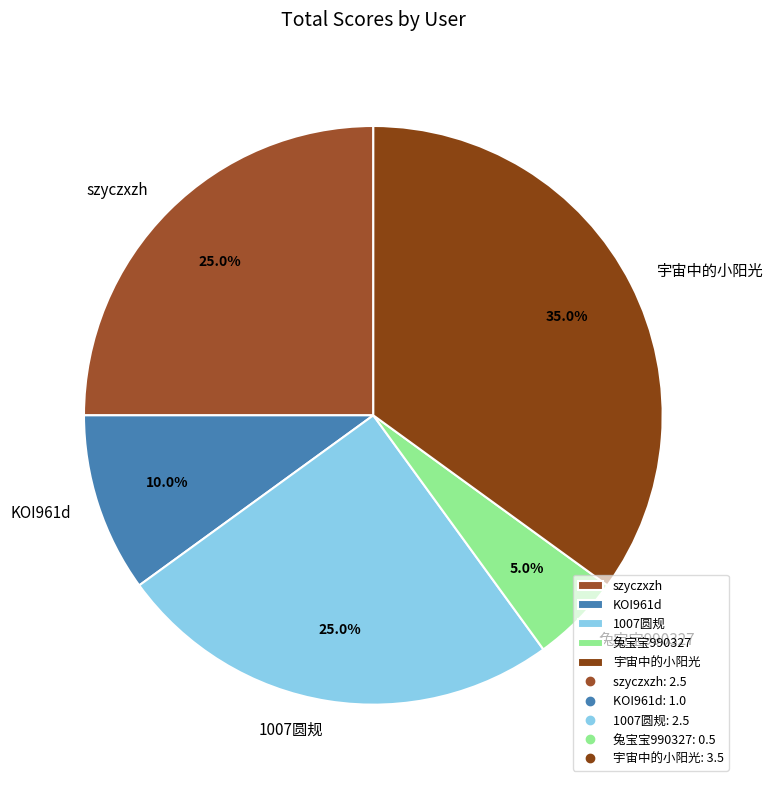

To the nearest percent, what portion does 1007圆规 represent?

25%